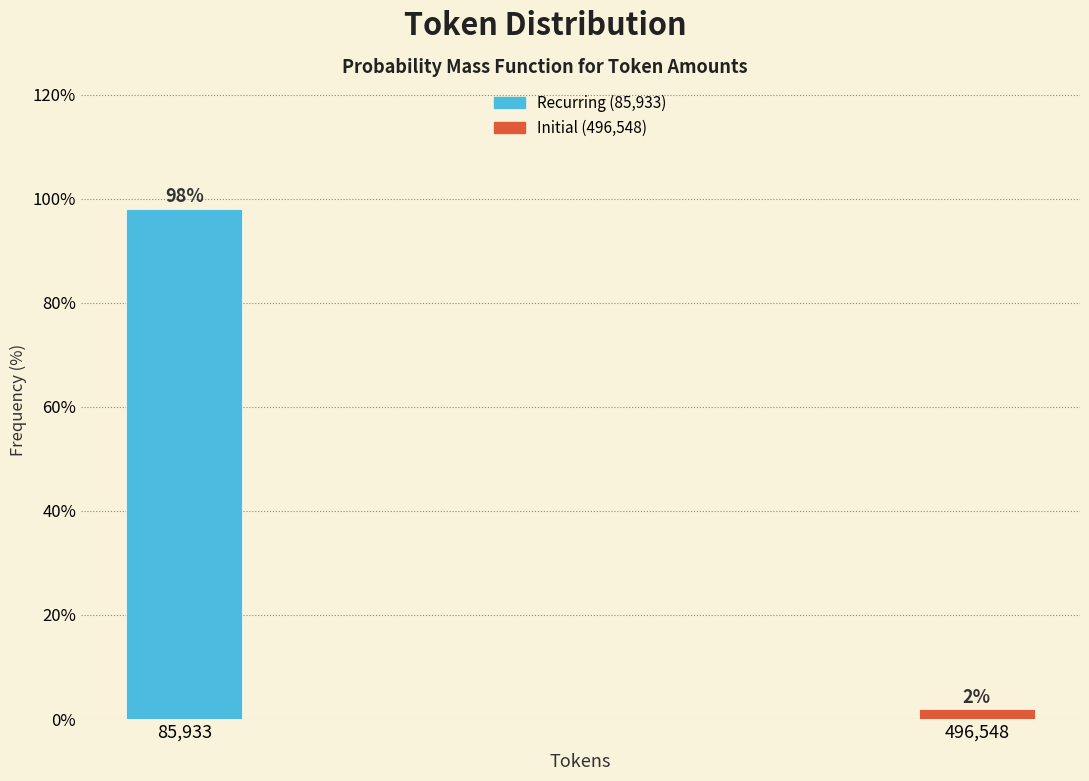

What is the average value?

50.0